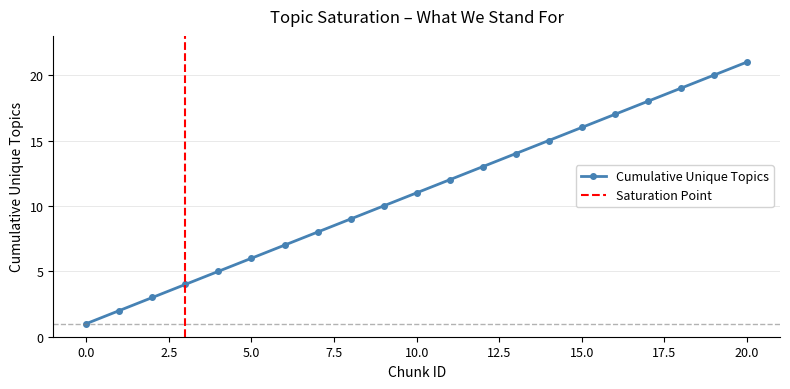

Reading left to right, extract all data points from this chart.

0=1	1=2	2=3	3=4	4=5	5=6	6=7	7=8	8=9	9=10	10=11	11=12	12=13	13=14	14=15	15=16	16=17	17=18	18=19	19=20	20=21